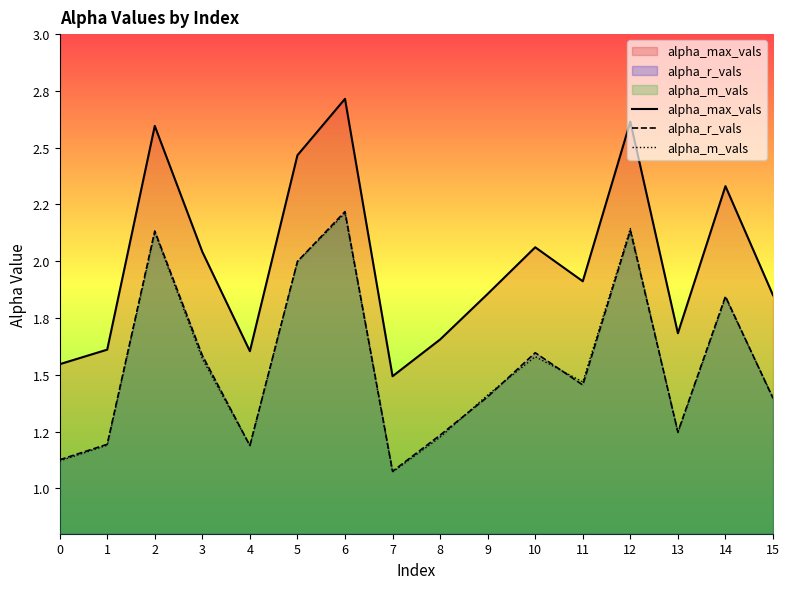

True or false: alpha_m_vals has a value of 1.2 at 8.

True